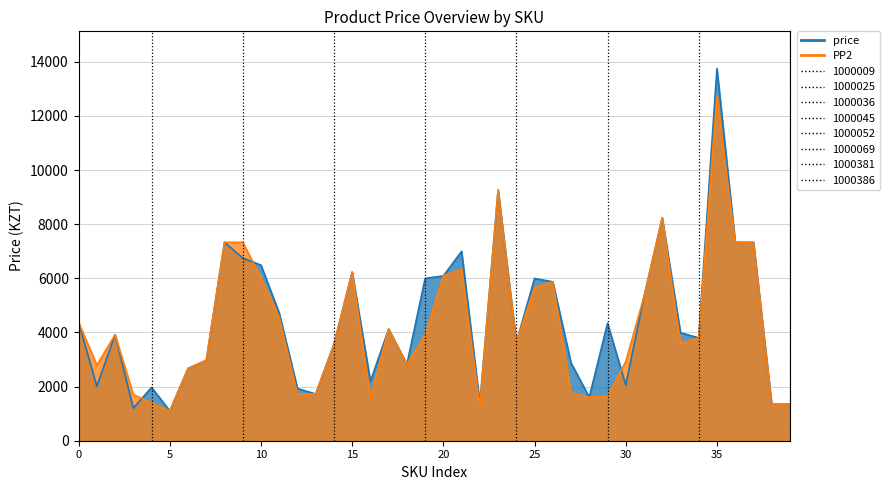

Reading left to right, extract all data points from this chart.

price: 4379	2010	3916	1200	1970	1101	2669	2970	7332	6750	6488	4715	1930	1725	3564	6230	2196	4125	2820	5998	6090	6995	1368	9261	3630	5996	5870	2873	1610	4338	2055	5320	8230	3990	3800	13750	7332	7332	1350	1350
PP2: 4379	2790	3916	1706	1403	1101	2669	2970	7332	7332	6020	4560	1725	1725	3564	6230	1600	4125	2820	3900	6090	6342	1268	9261	3630	5662	5870	1760	1610	1632	2925	5320	8235	3600	3800	12750	7332	7332	1350	1350